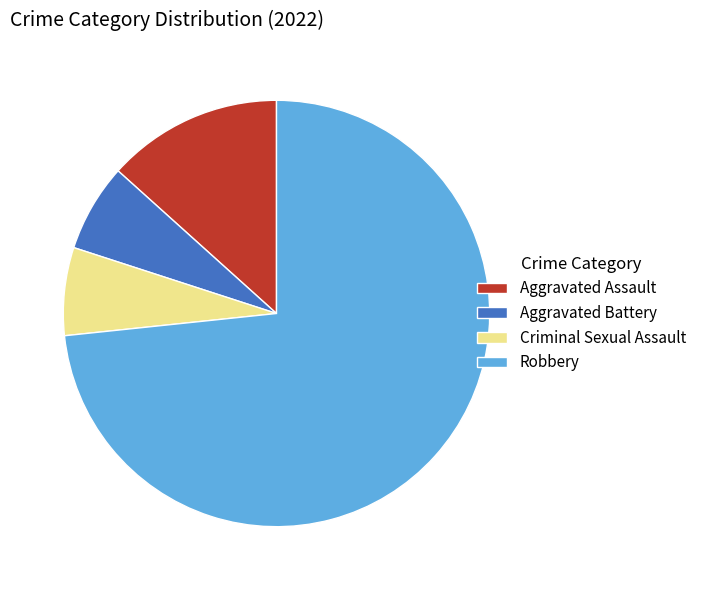

Approximately how many times larger is the value at Criminal Sexual Assault compared to Robbery?

0.1